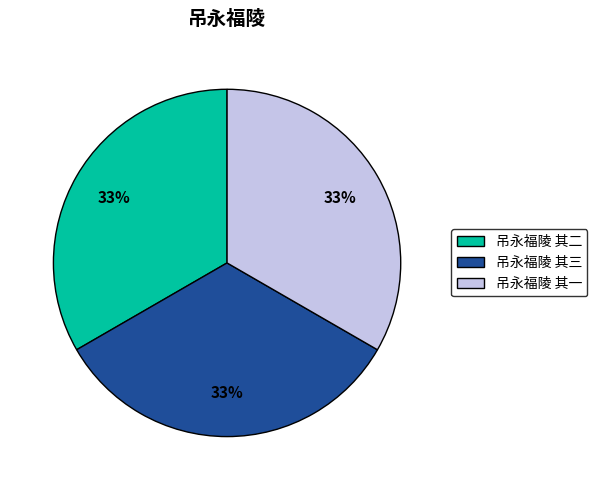

What percentage is the 吊永福陵 其一 slice, to the nearest percent?

33%